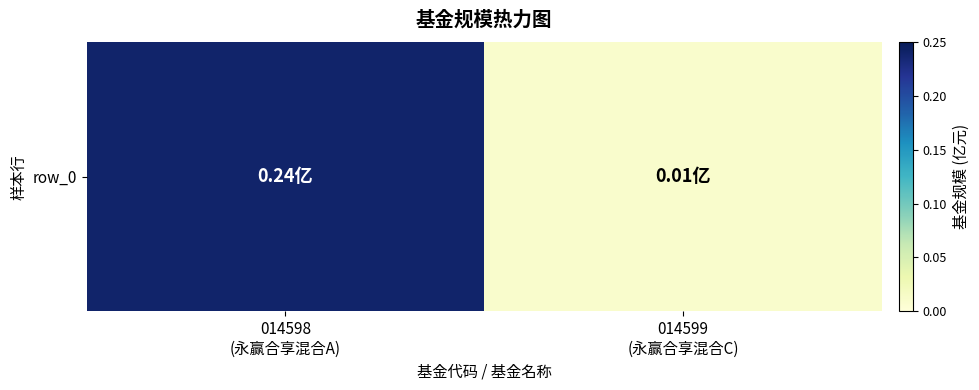

What is the difference between the values at 014599
(永赢合享混合C) and 014598
(永赢合享混合A)?

0.2